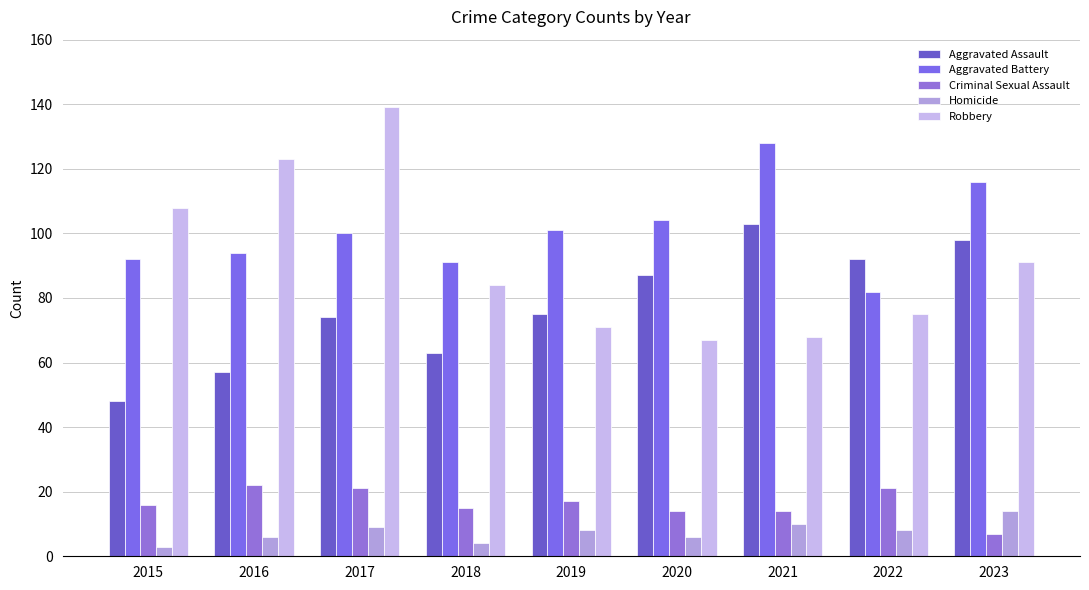

Reading left to right, what are all the values shown in this chart?

Aggravated Assault: 2015=48	2016=57	2017=74	2018=63	2019=75	2020=87	2021=103	2022=92	2023=98
Aggravated Battery: 2015=92	2016=94	2017=100	2018=91	2019=101	2020=104	2021=128	2022=82	2023=116
Criminal Sexual Assault: 2015=16	2016=22	2017=21	2018=15	2019=17	2020=14	2021=14	2022=21	2023=7
Homicide: 2015=3	2016=6	2017=9	2018=4	2019=8	2020=6	2021=10	2022=8	2023=14
Robbery: 2015=108	2016=123	2017=139	2018=84	2019=71	2020=67	2021=68	2022=75	2023=91